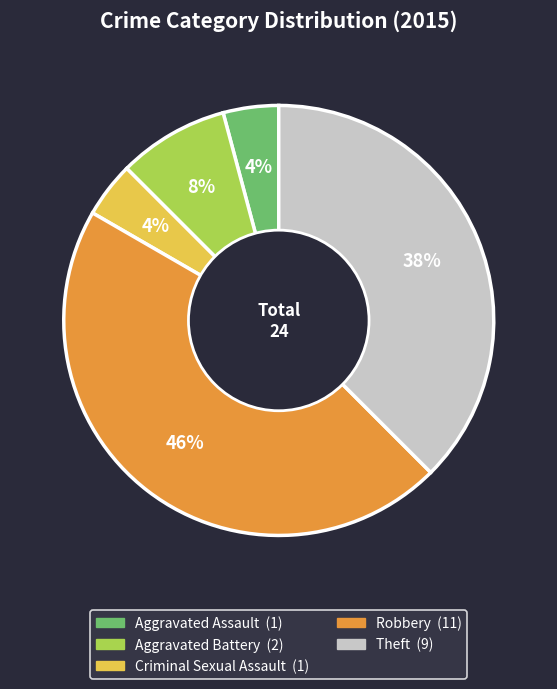

Do Criminal Sexual Assault and Aggravated Battery together represent more than half of the pie?

No